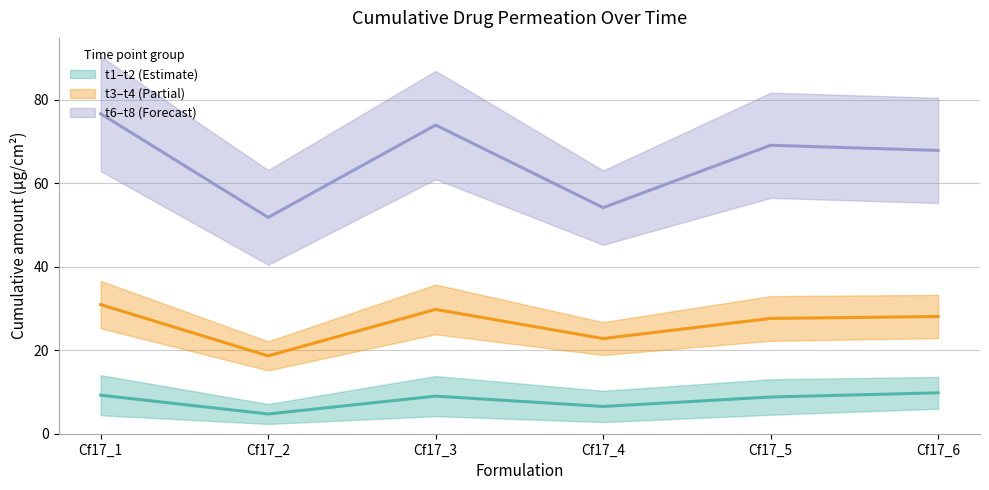

What is the smallest value displayed?

4.7